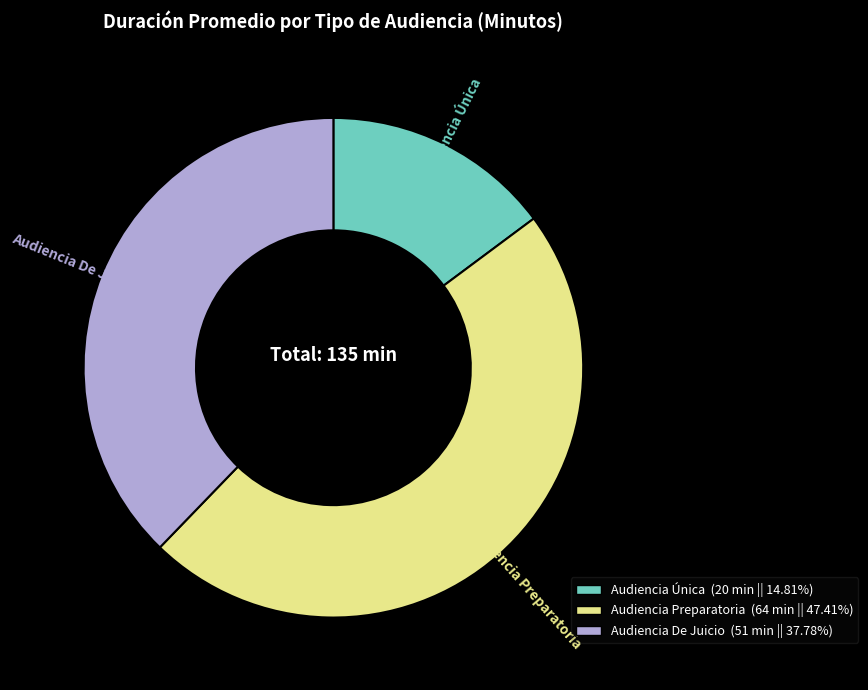

Which has a higher value, Audiencia Preparatoria or Audiencia De Juicio?

Audiencia Preparatoria